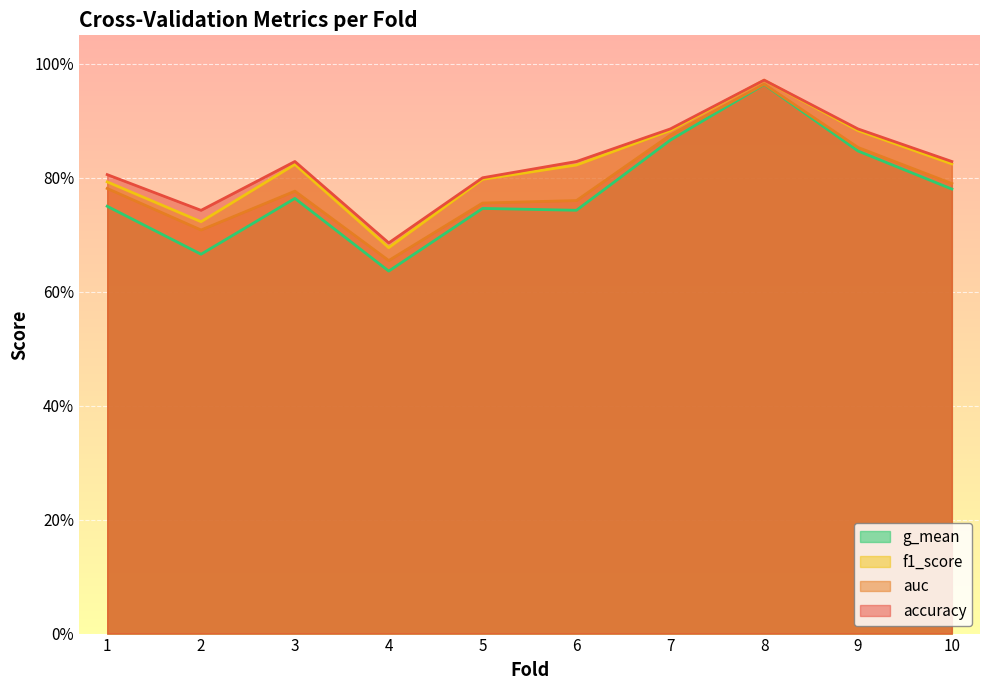

How many categories are shown in the chart?

10